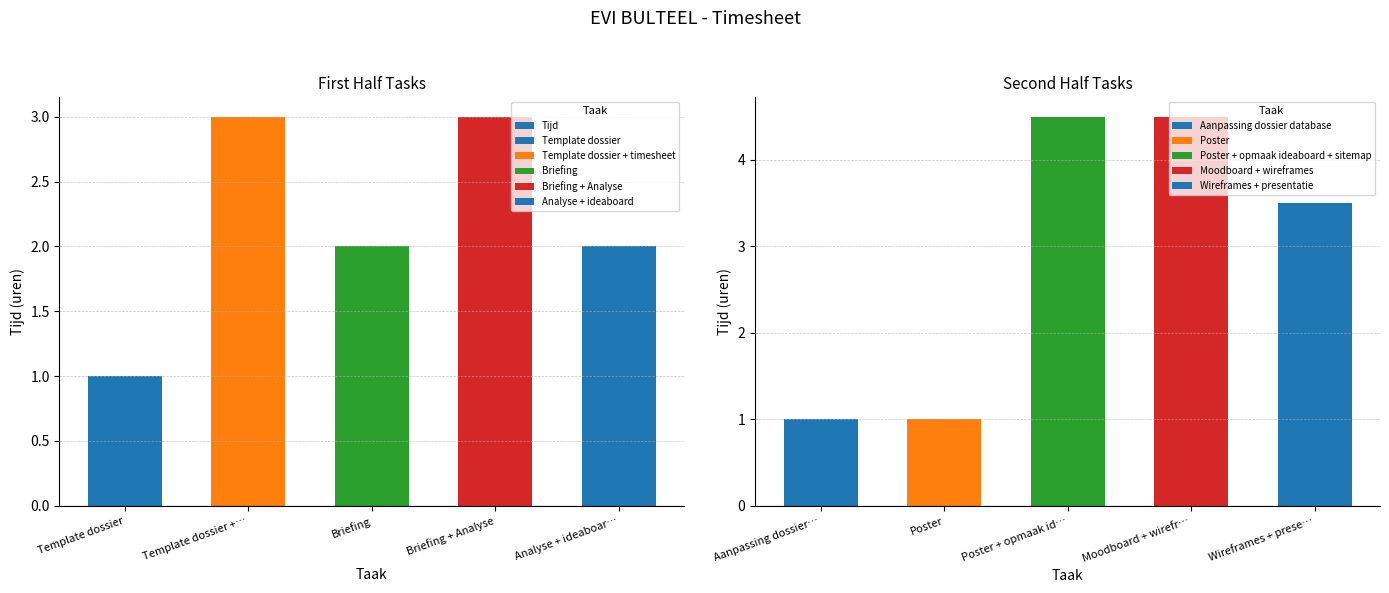

How many values exceed 2?

2